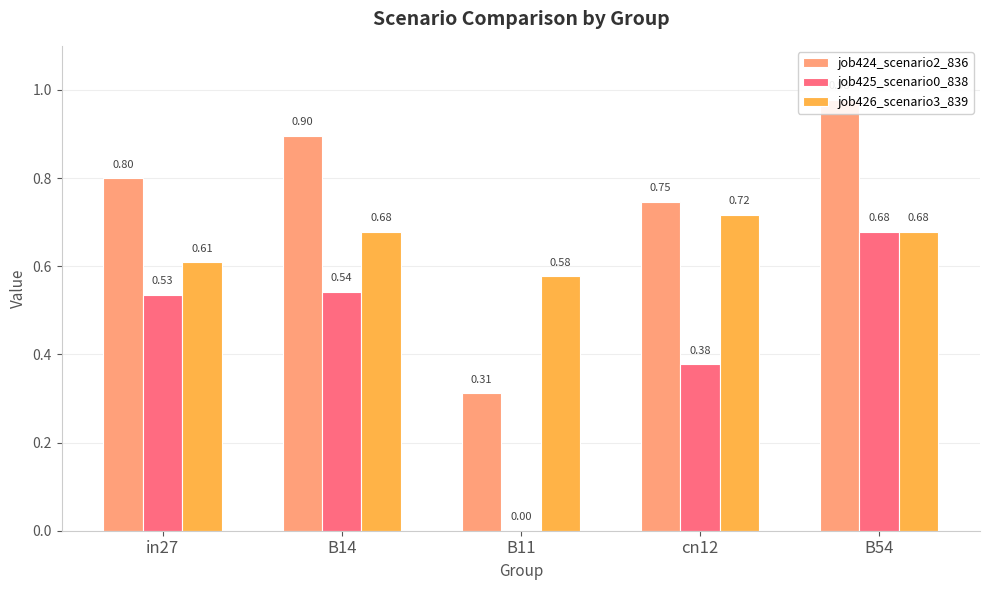

What is the difference between the highest and lowest values at cn12?

0.4